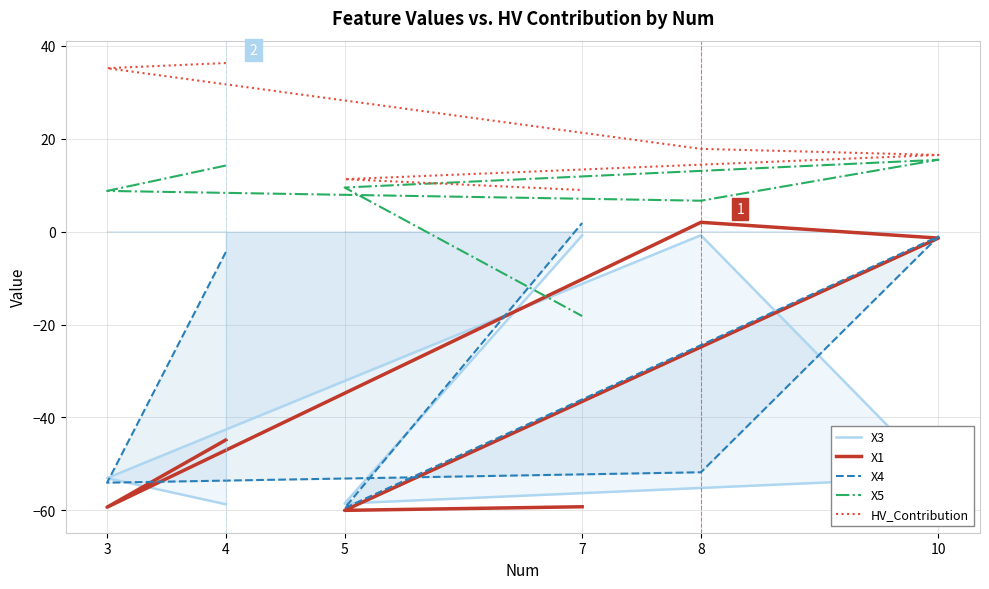

Which category has the highest value in the X1 series?

8